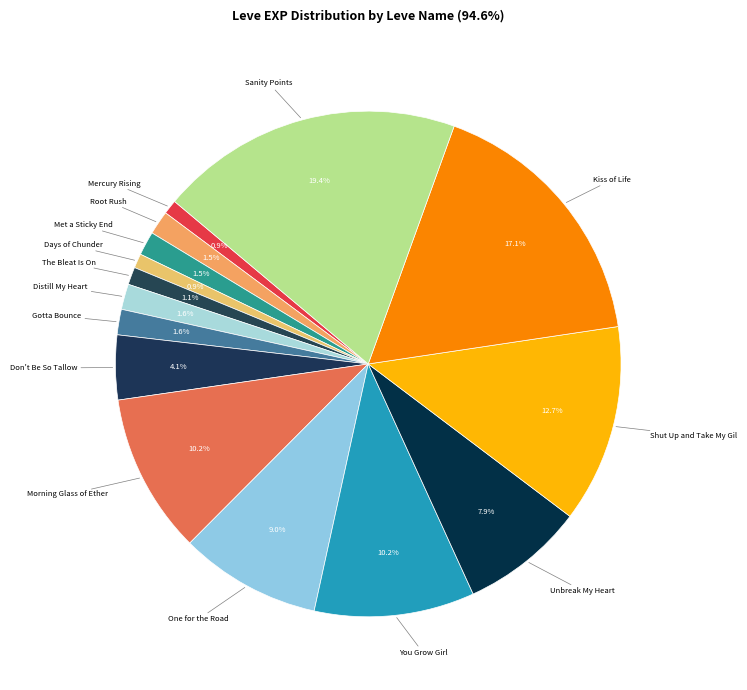

How many segments does this pie chart have?

15